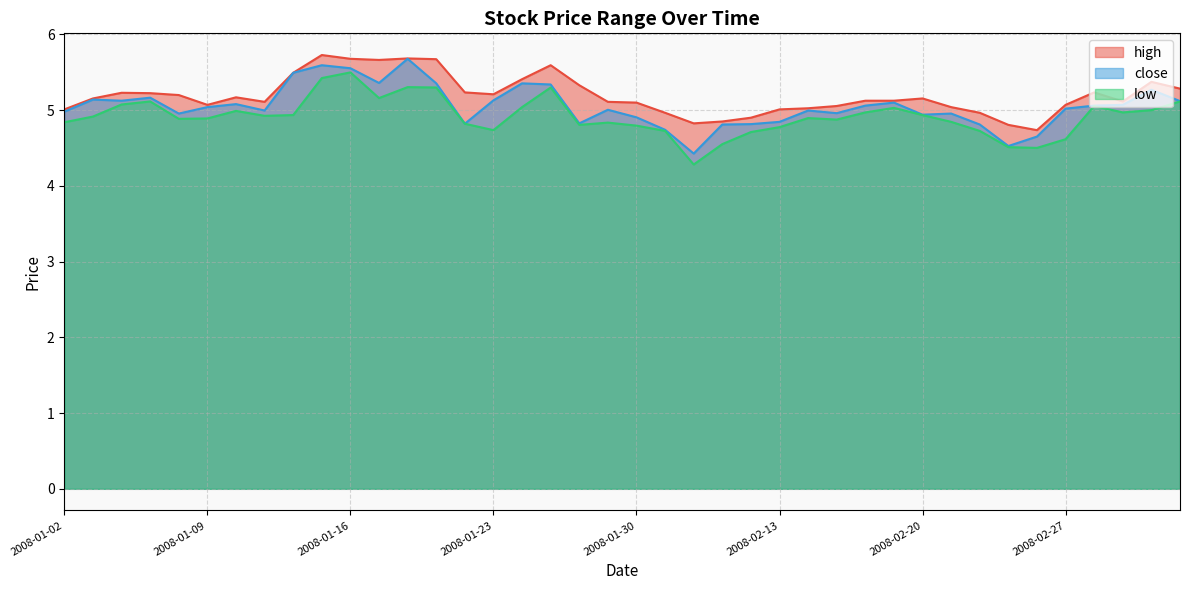

Where is the first local minimum for close?

2008-01-04